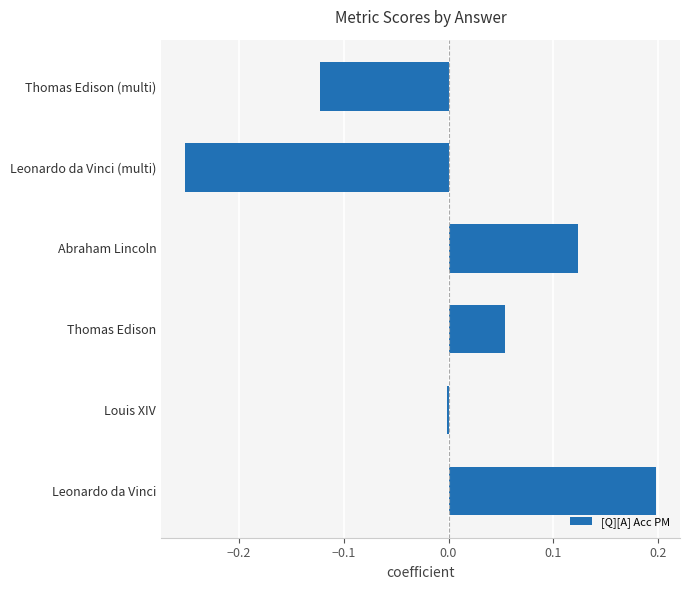

What is the maximum value shown in the chart?

0.2